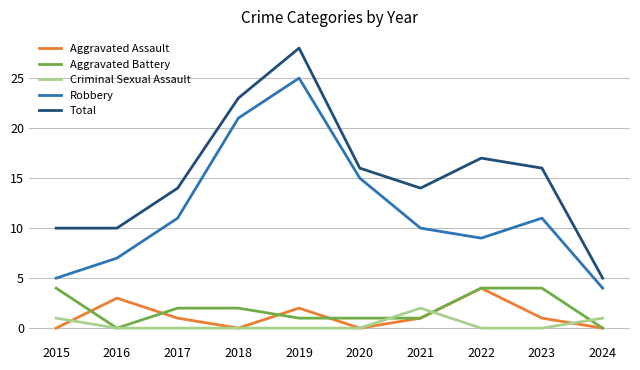

What is the difference between the Aggravated Assault values at 2023 and 2024?

1